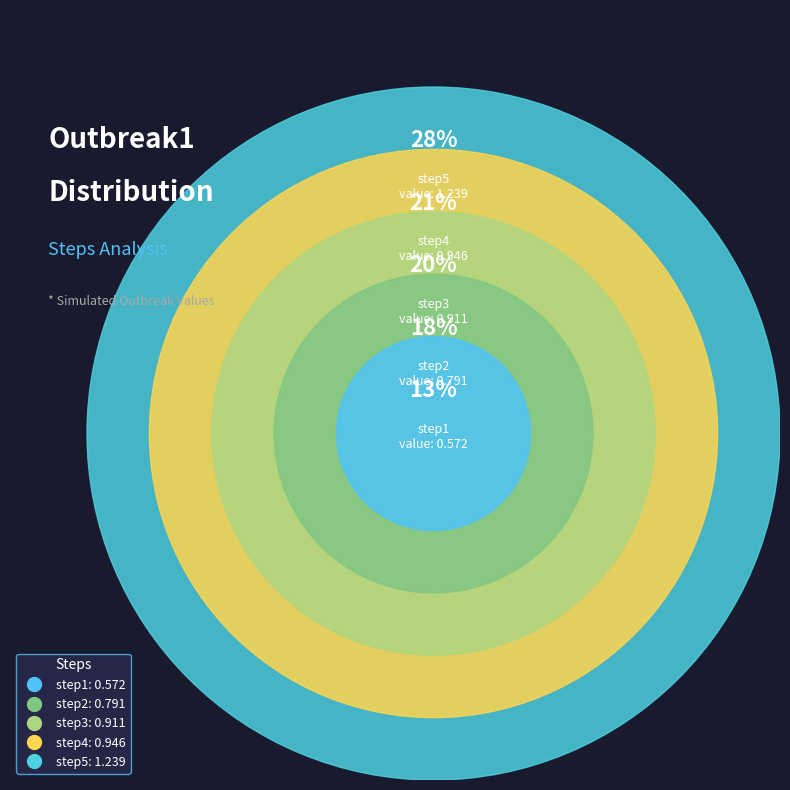

Rank the categories by value from highest to lowest.

step5, step4, step3, step2, step1